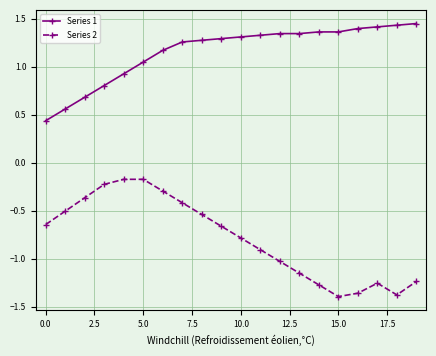

True or false: Series 2 and Series 1 intersect in this chart.

False